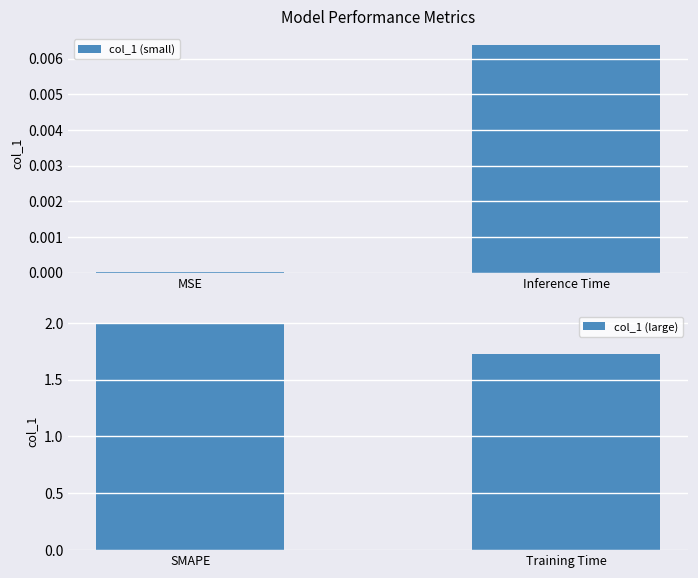

At which label does col_1 (small) reach its peak?

Inference Time